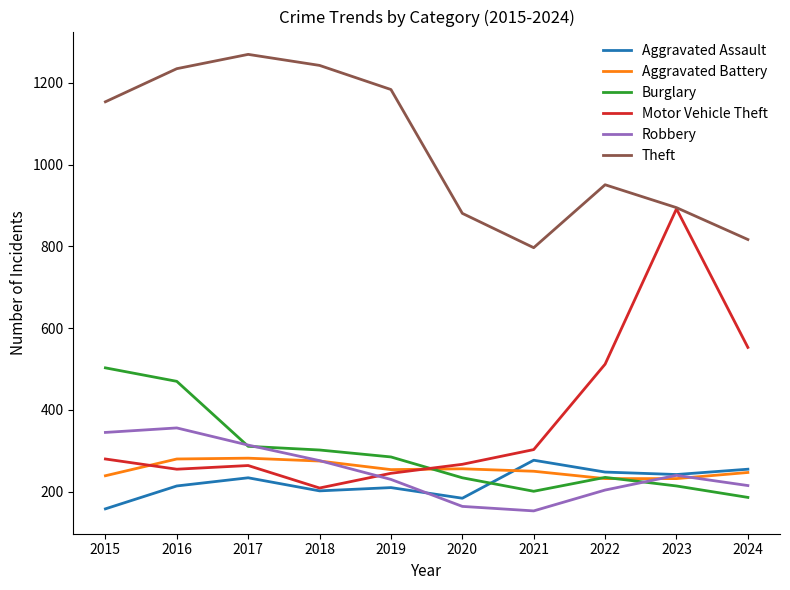

What is the approximate value of Motor Vehicle Theft at 2021?

303